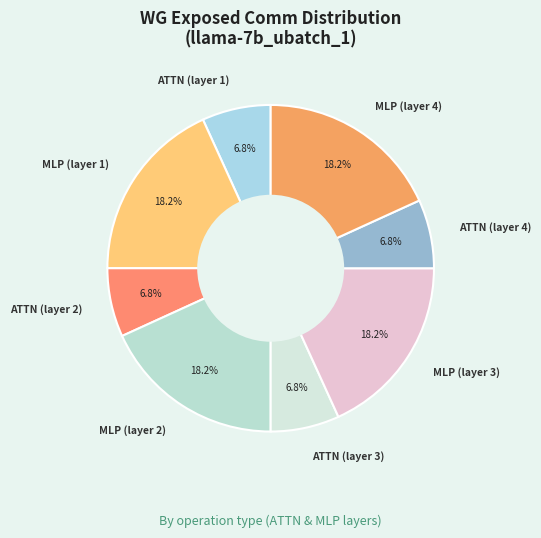

Count the number of slices in the pie.

8